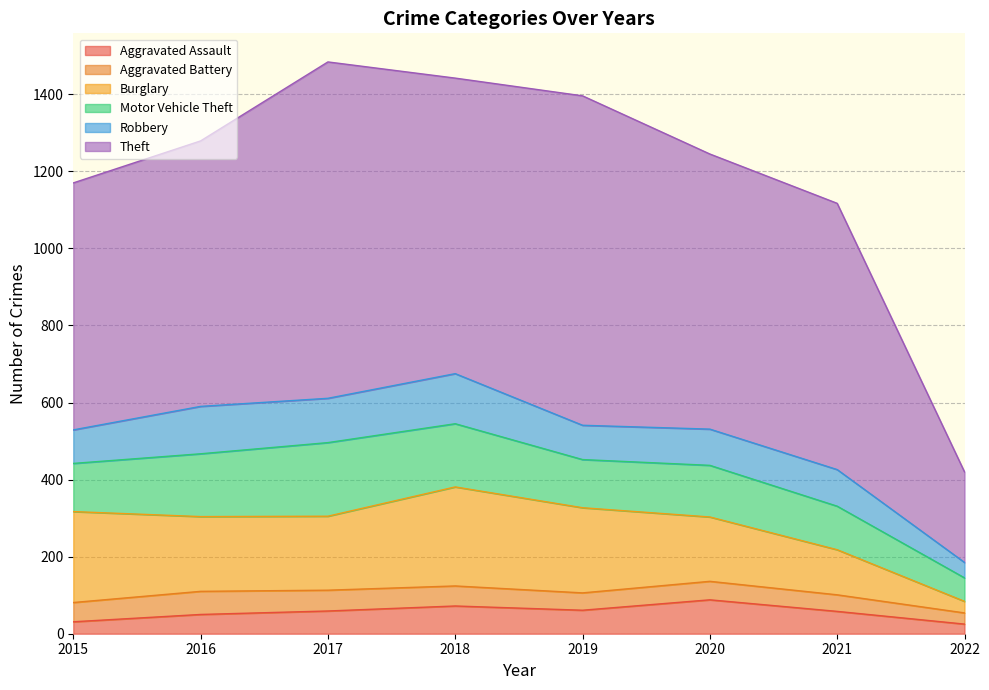

What is the greatest value displayed?

873